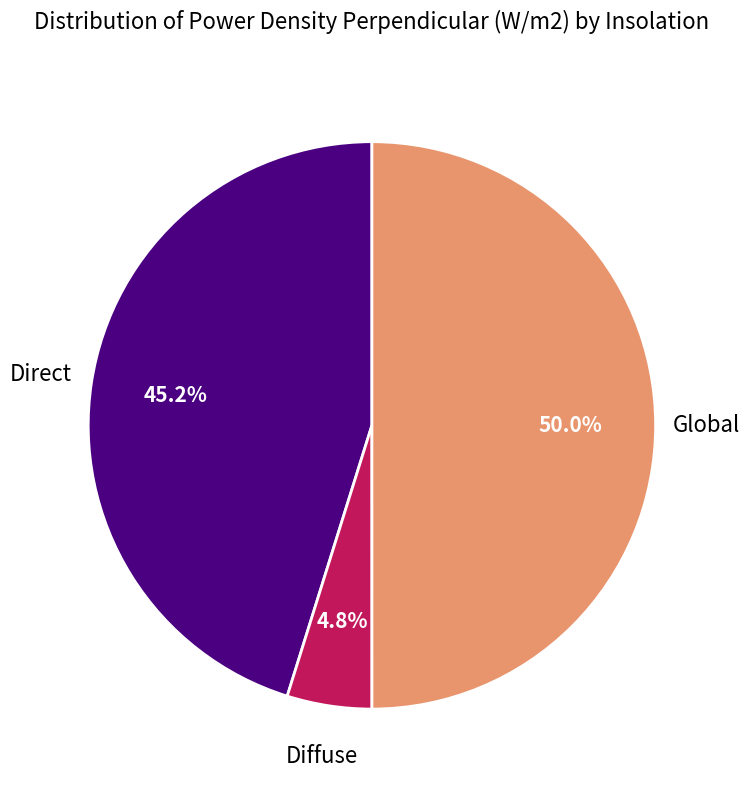

Approximately how many times larger is the value at Direct compared to Global?

0.9